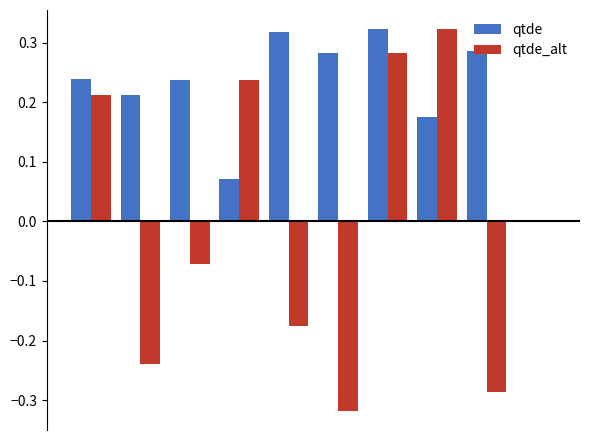

Which series has the largest total across all categories?

qtde